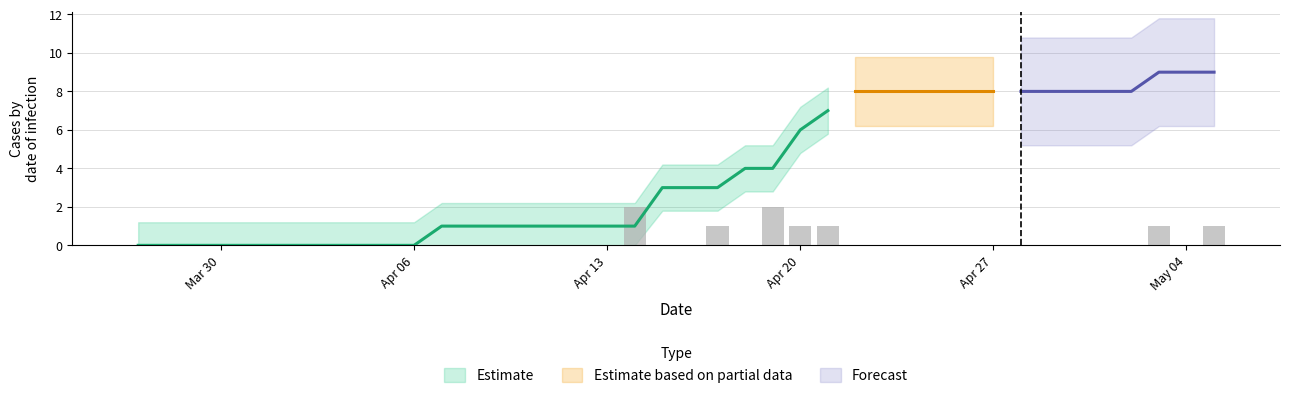

The value at Apr 20 is 1. True or false?

False